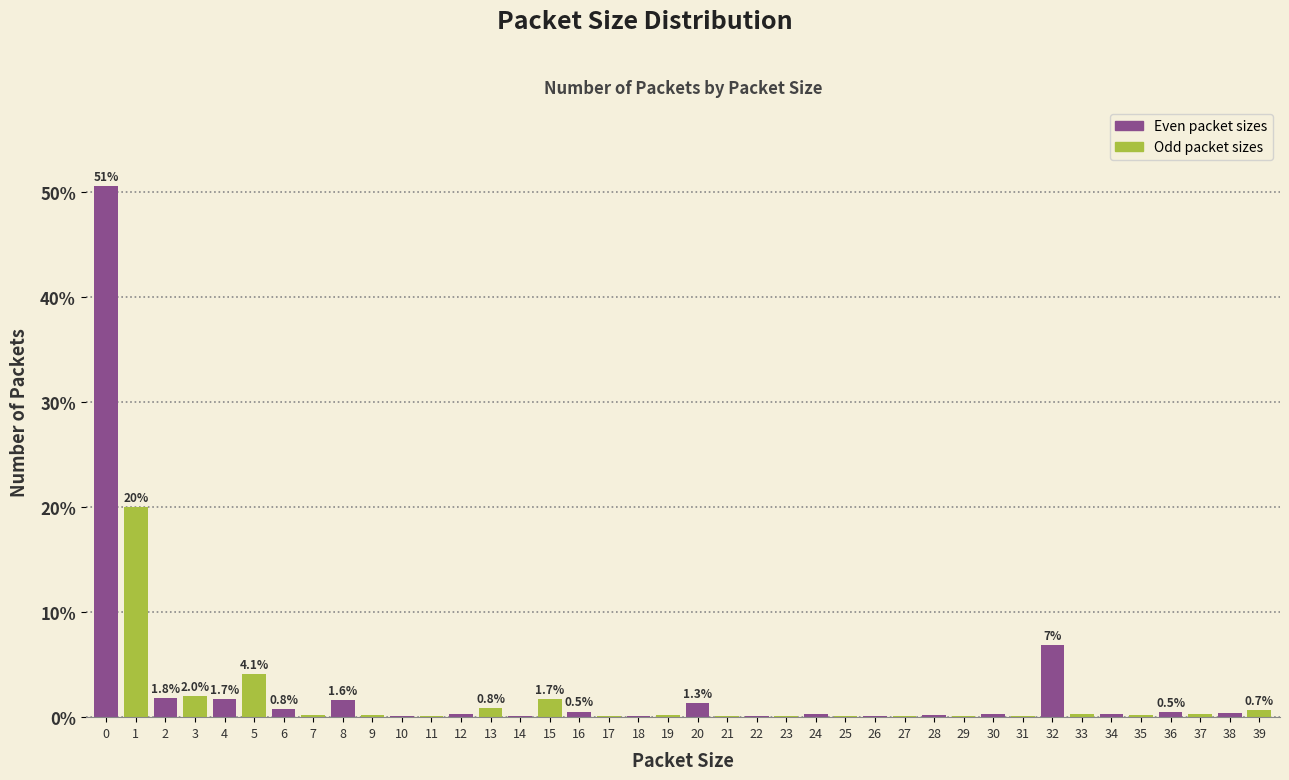

What is the greatest value displayed?

50.5